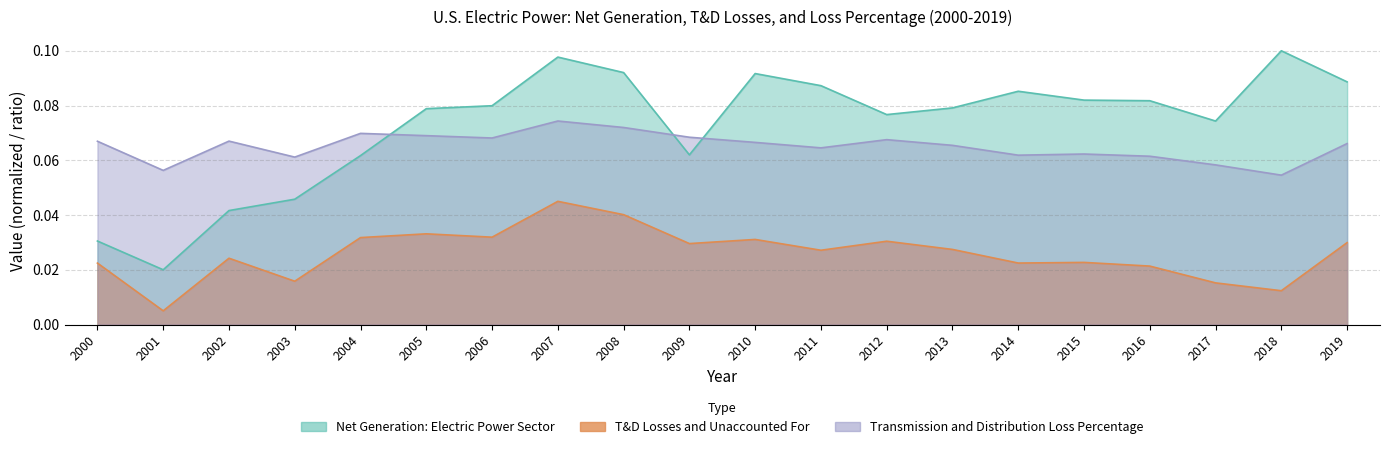

True or false: T&D Losses and Unaccounted For has more than 2 points higher than both neighbors.

True